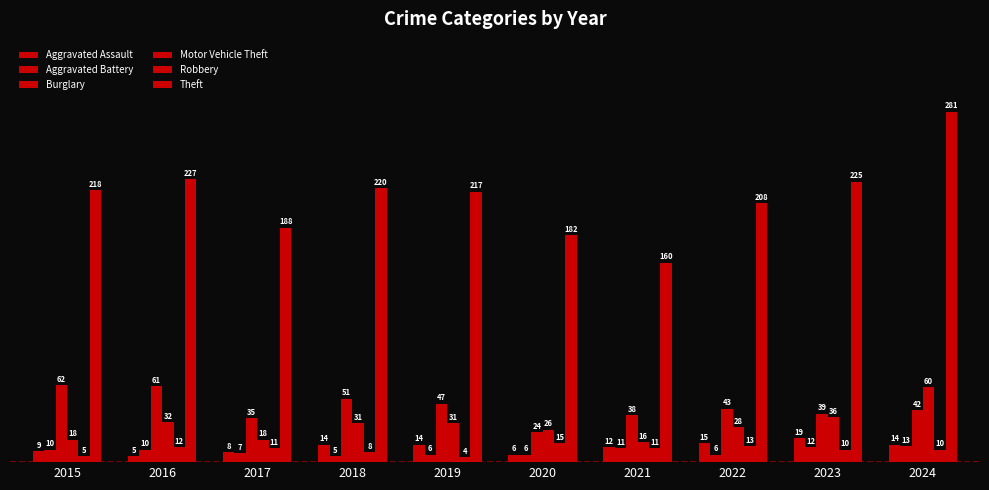

Which series has the largest range (max minus min)?

Theft